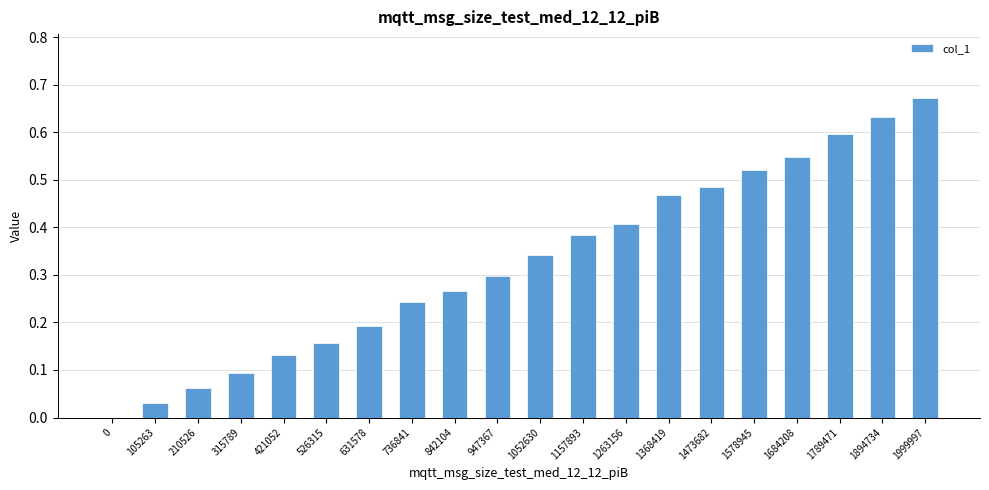

True or false: the data shows 0.0 at 105263.

True